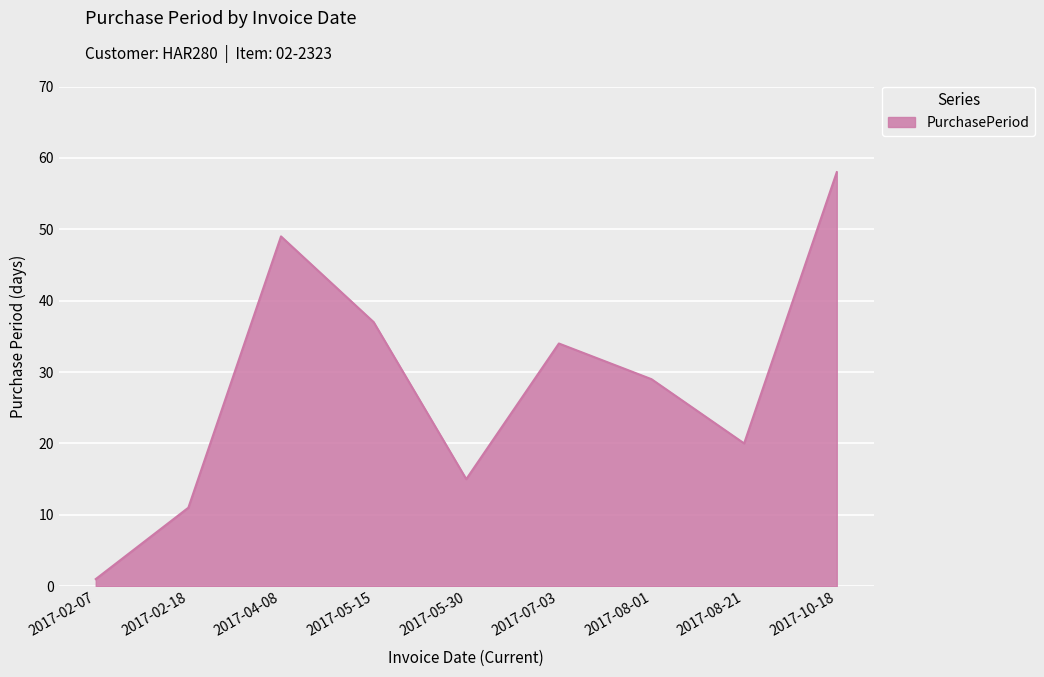

Between 2017-02-18 and 2017-10-18, which is larger?

2017-10-18